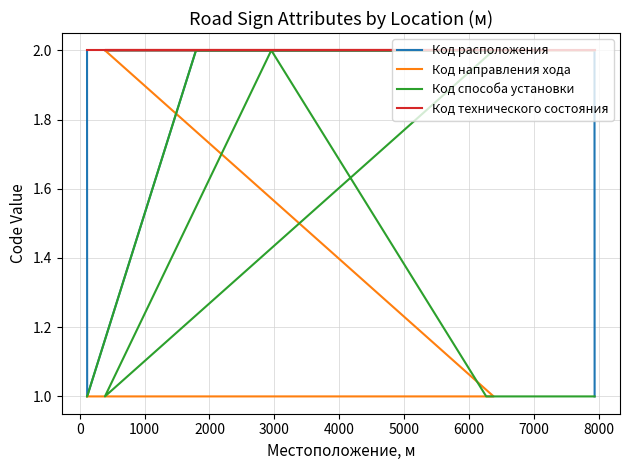

What are all the series names shown in the legend?

Код расположения, Код направления хода, Код способа установки, Код технического состояния